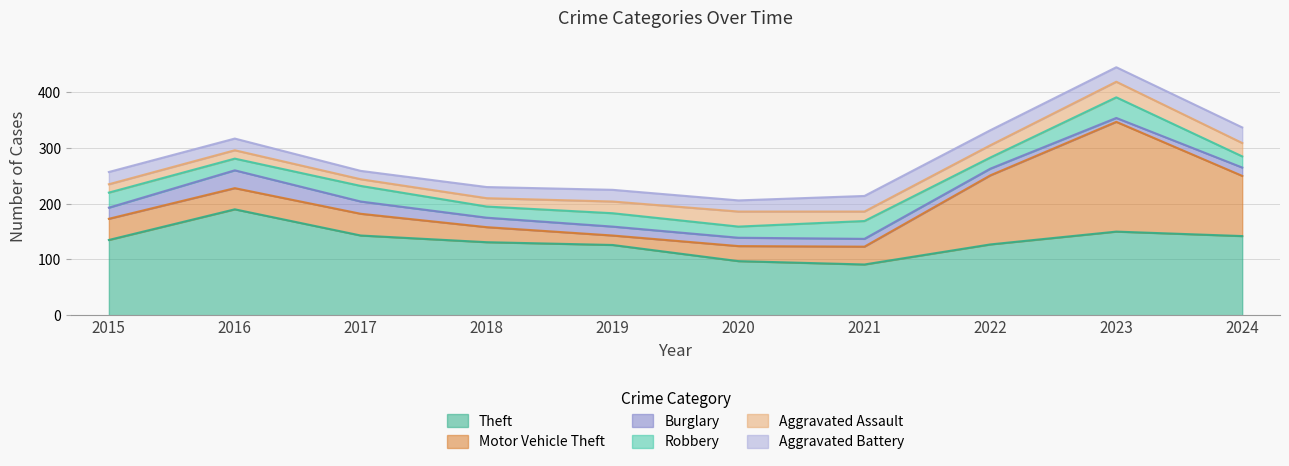

Rank the series at 2020 from highest to lowest value.

Theft, Motor Vehicle Theft, Aggravated Assault, Robbery, Aggravated Battery, Burglary